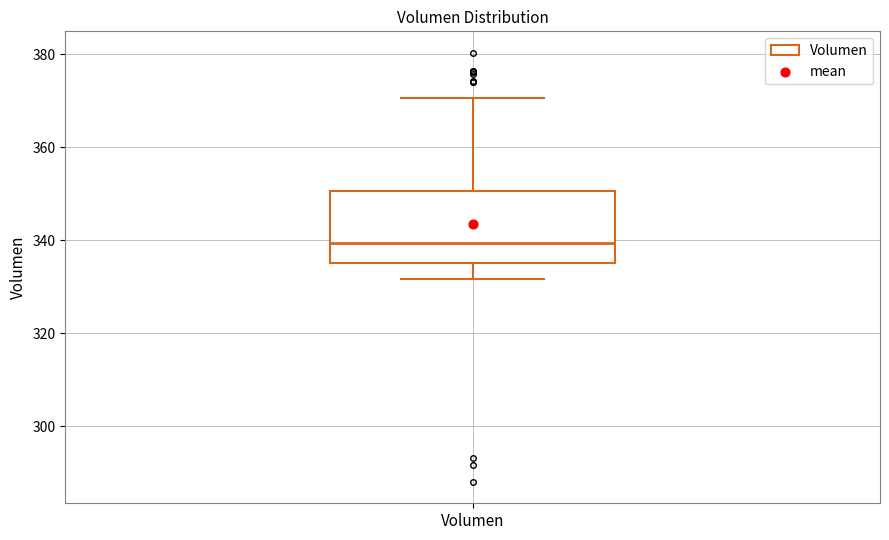

Transcribe this box plot: give where the median line is, the range the box spans, and where the two whiskers end, as read against the y-axis. The values are not printed on the chart, so give them approximately, as read against the axis.

median 340, box 336 to 350, whiskers 332 to 370